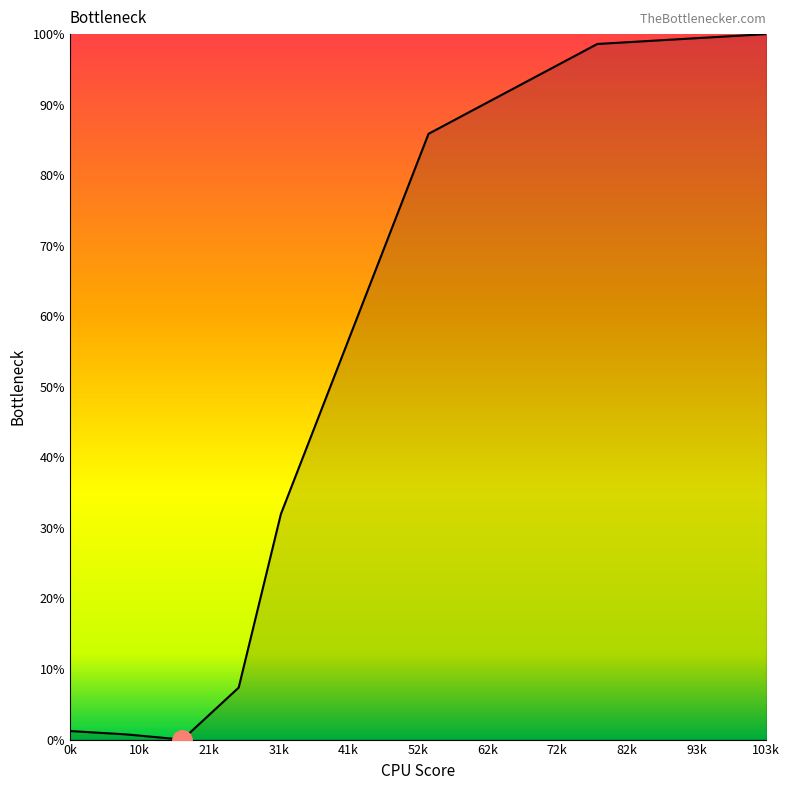

What is the average value?

40.7